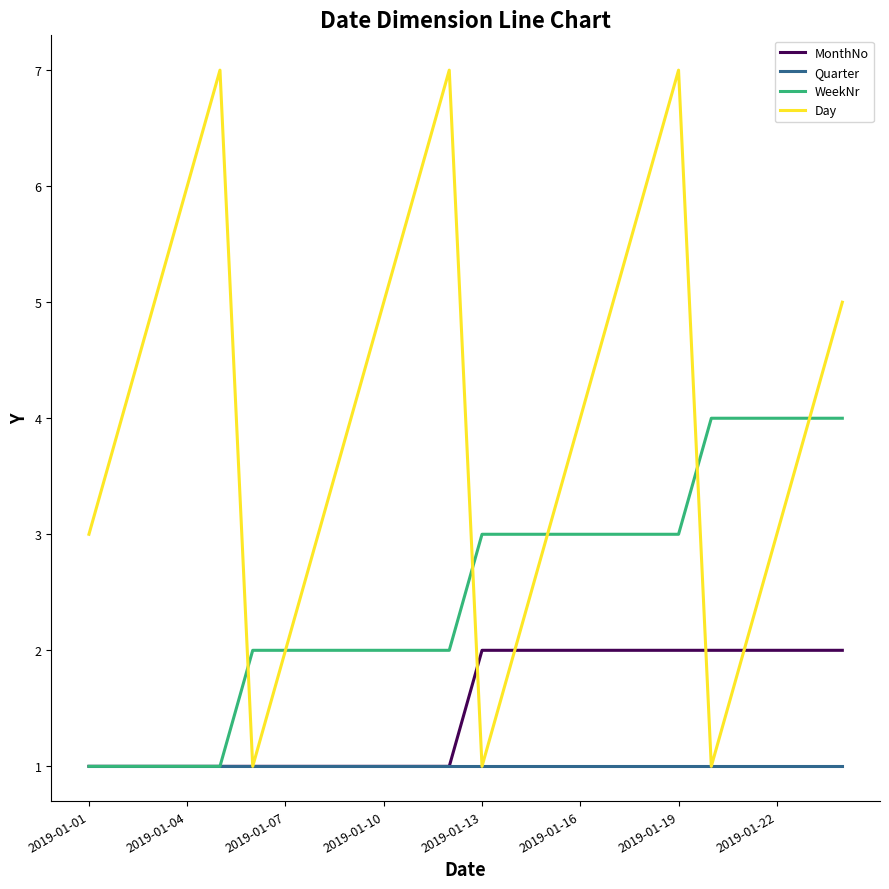

List the series in order of their overall mean, highest first.

Day, WeekNr, MonthNo, Quarter